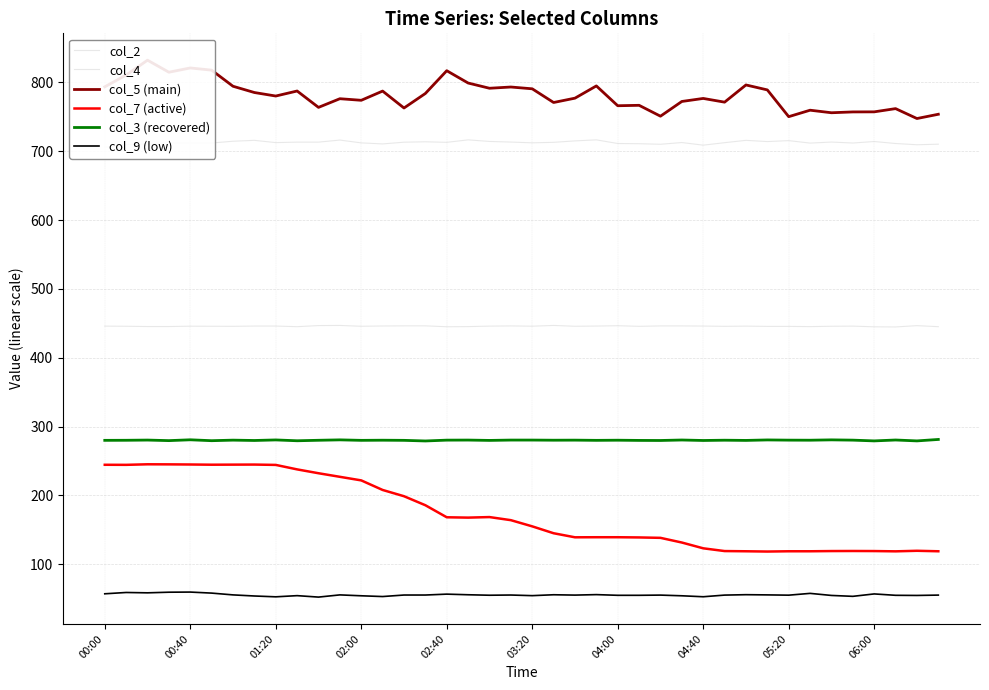

What position from the left is 22?

23